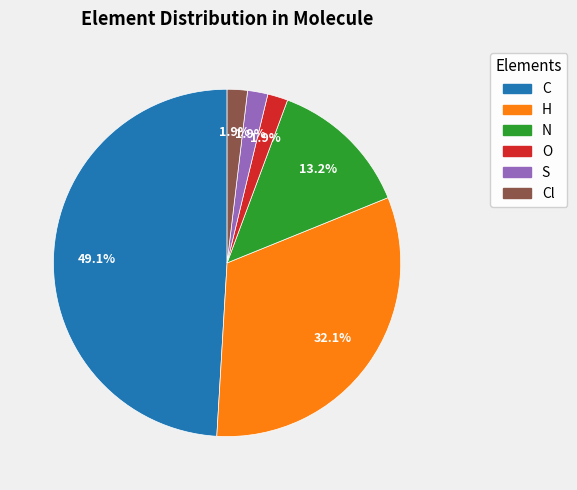

How many segments does this pie chart have?

6